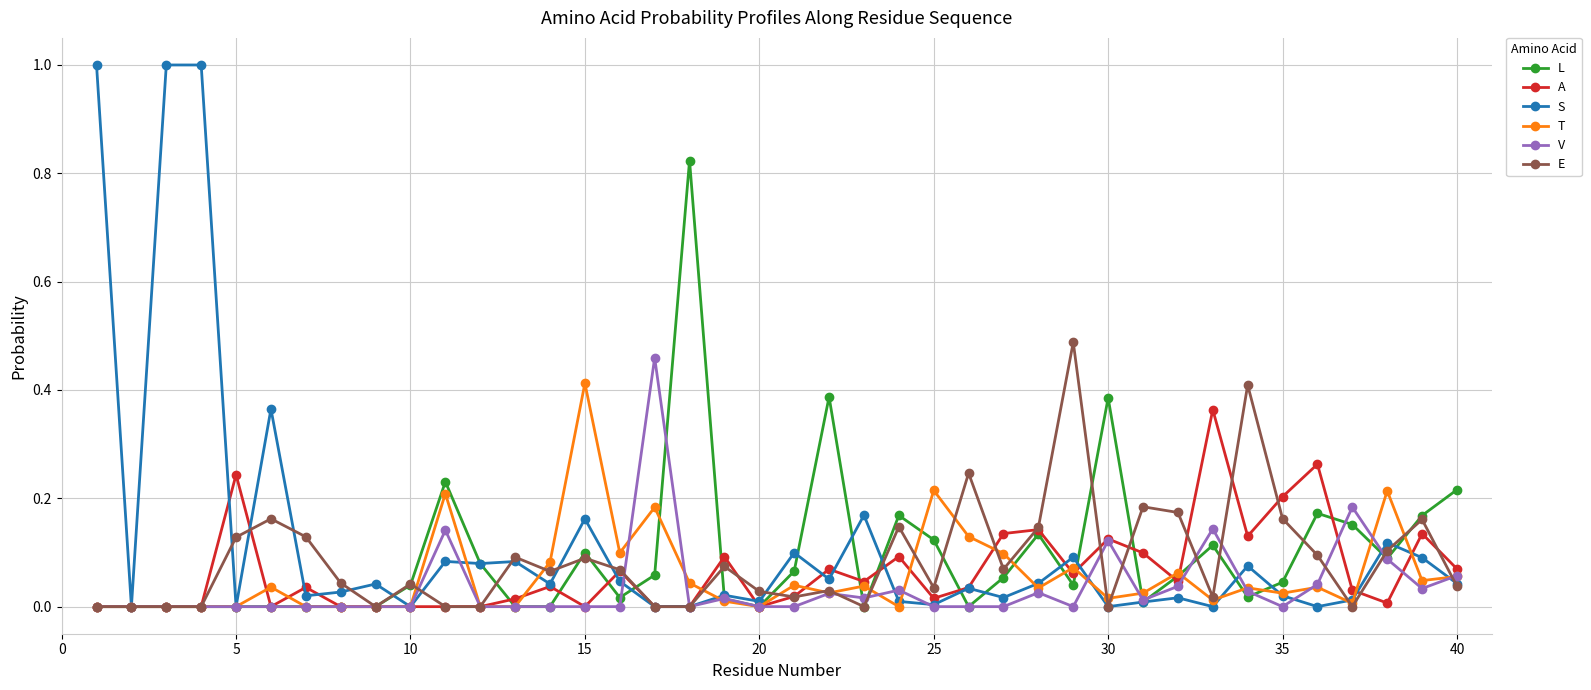

What is the greatest value displayed?

1.0